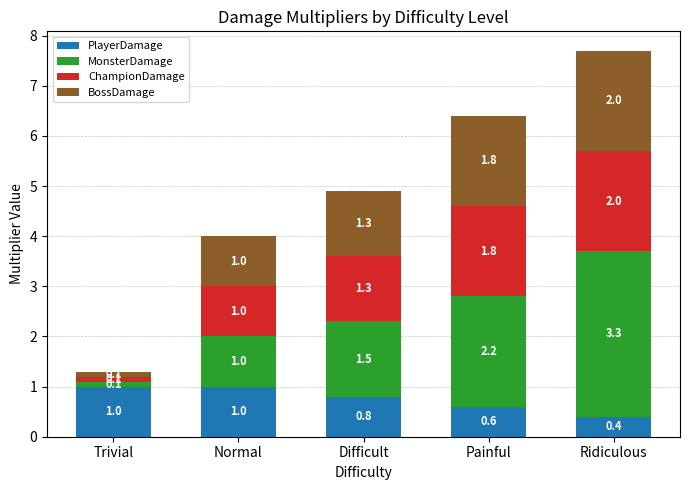

What is the minimum value for PlayerDamage?

0.4